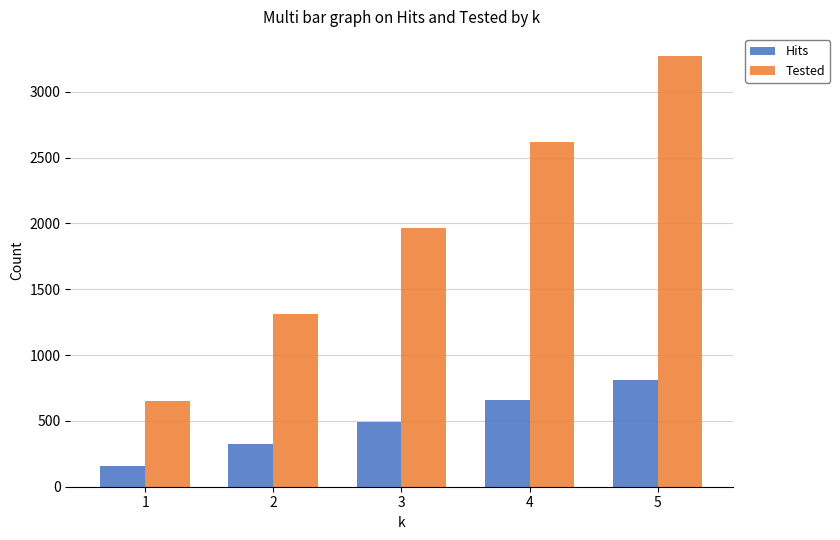

Reading left to right, transcribe all the data shown in this chart.

Hits: 156	322	492	658	809
Tested: 655	1310	1965	2620	3275